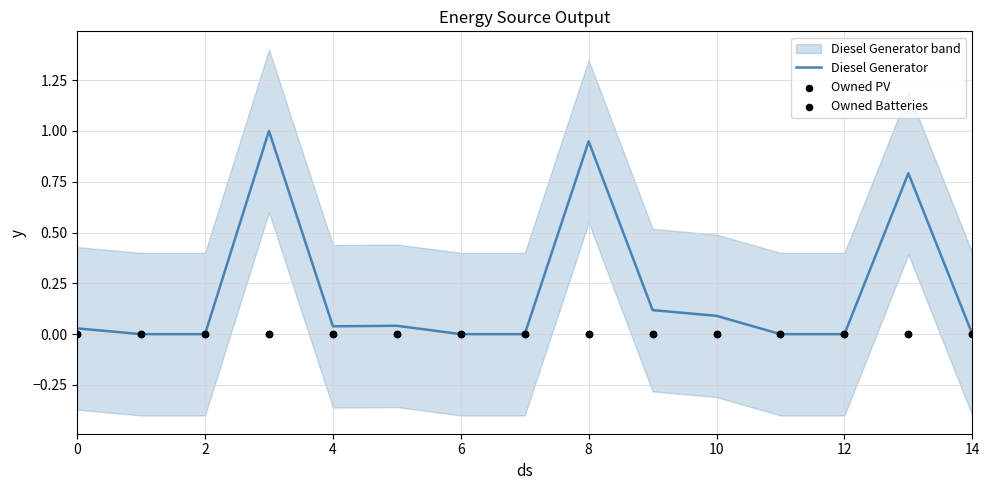

Which series contains the lowest Y value?

Diesel Generator